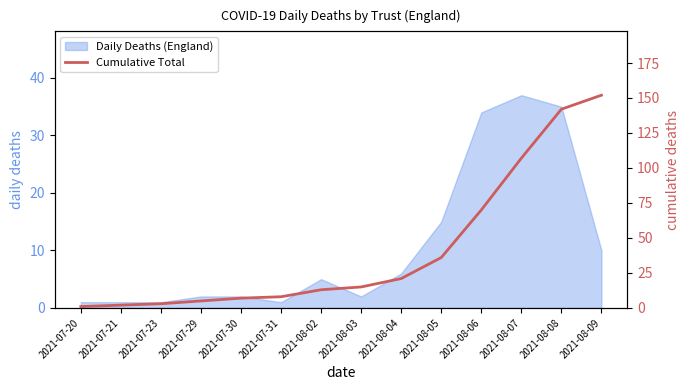

What is the minimum value shown in the chart?

1